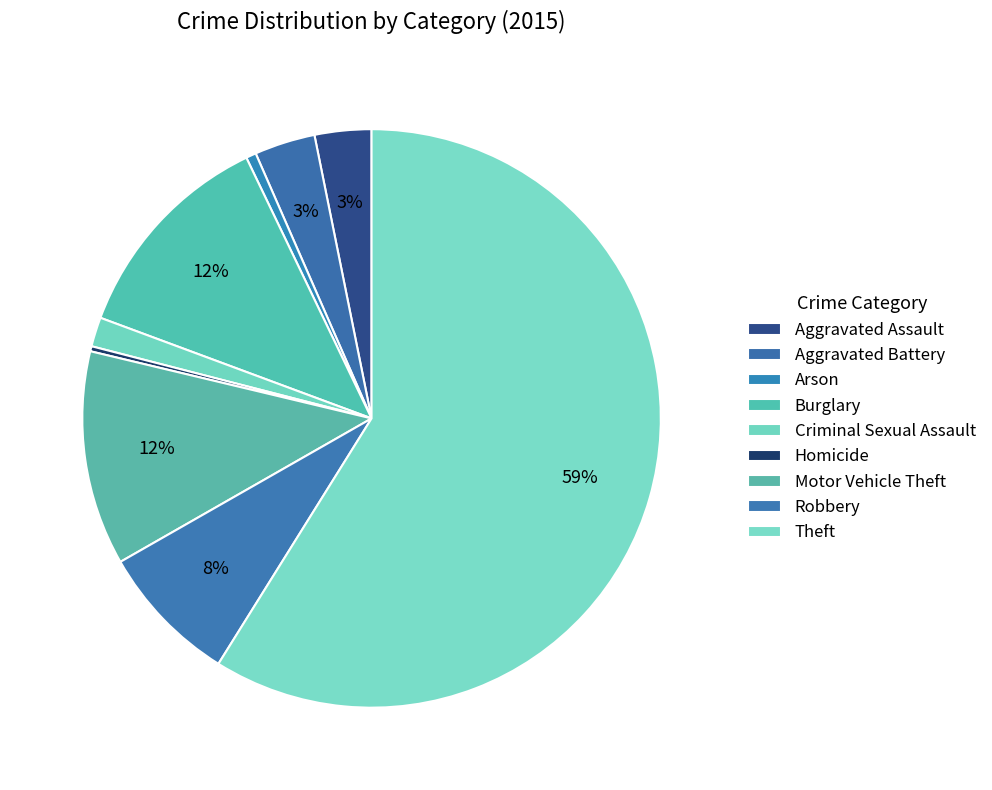

Rank the categories by value from lowest to highest.

Homicide, Arson, Criminal Sexual Assault, Aggravated Assault, Aggravated Battery, Robbery, Motor Vehicle Theft, Burglary, Theft